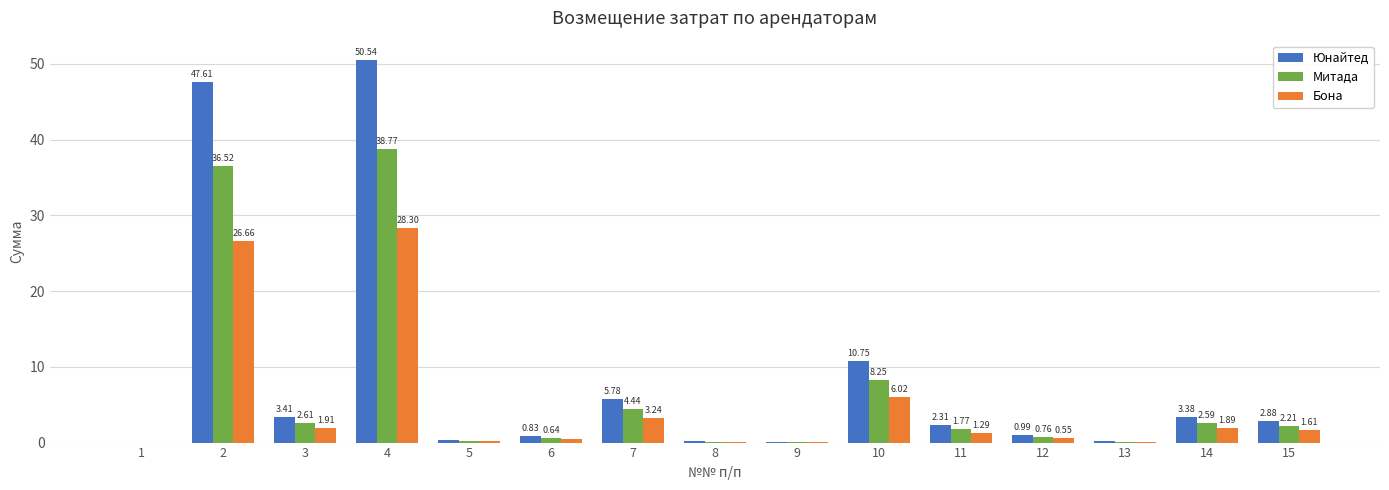

At which category is the sum across all series the highest?

4